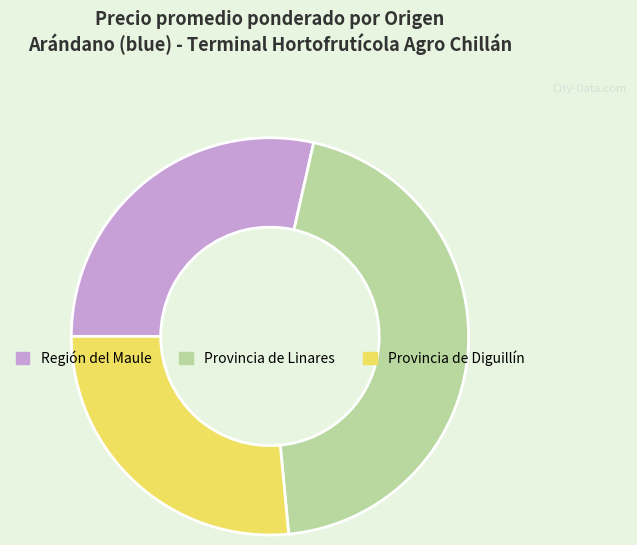

Do Región del Maule and Provincia de Linares together represent more than half of the pie?

Yes